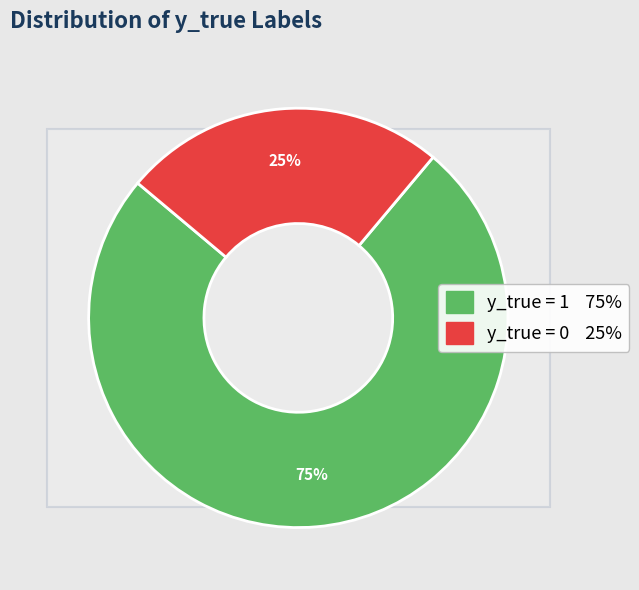

What is the change in value from y_true = 1 to y_true = 0?

-50